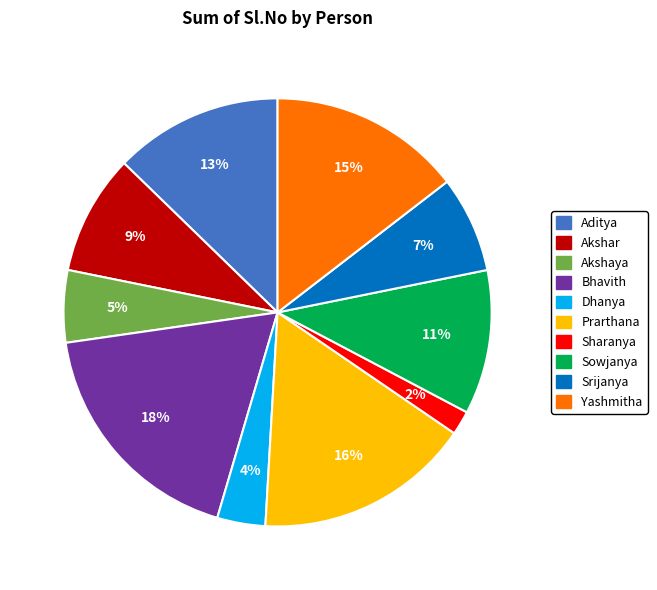

Between Bhavith and Prarthana, which is larger?

Bhavith